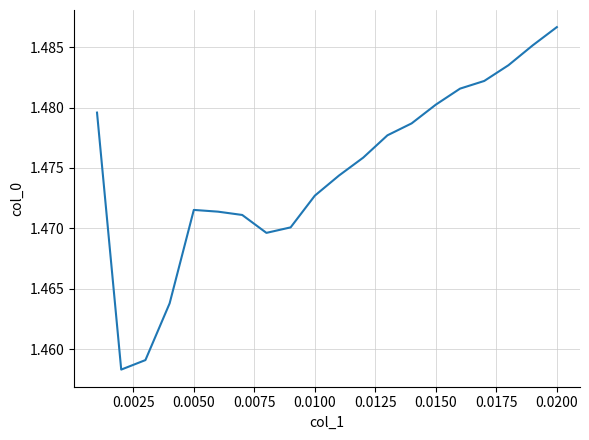

At which category does the chart reach its peak across all series?

0.0200